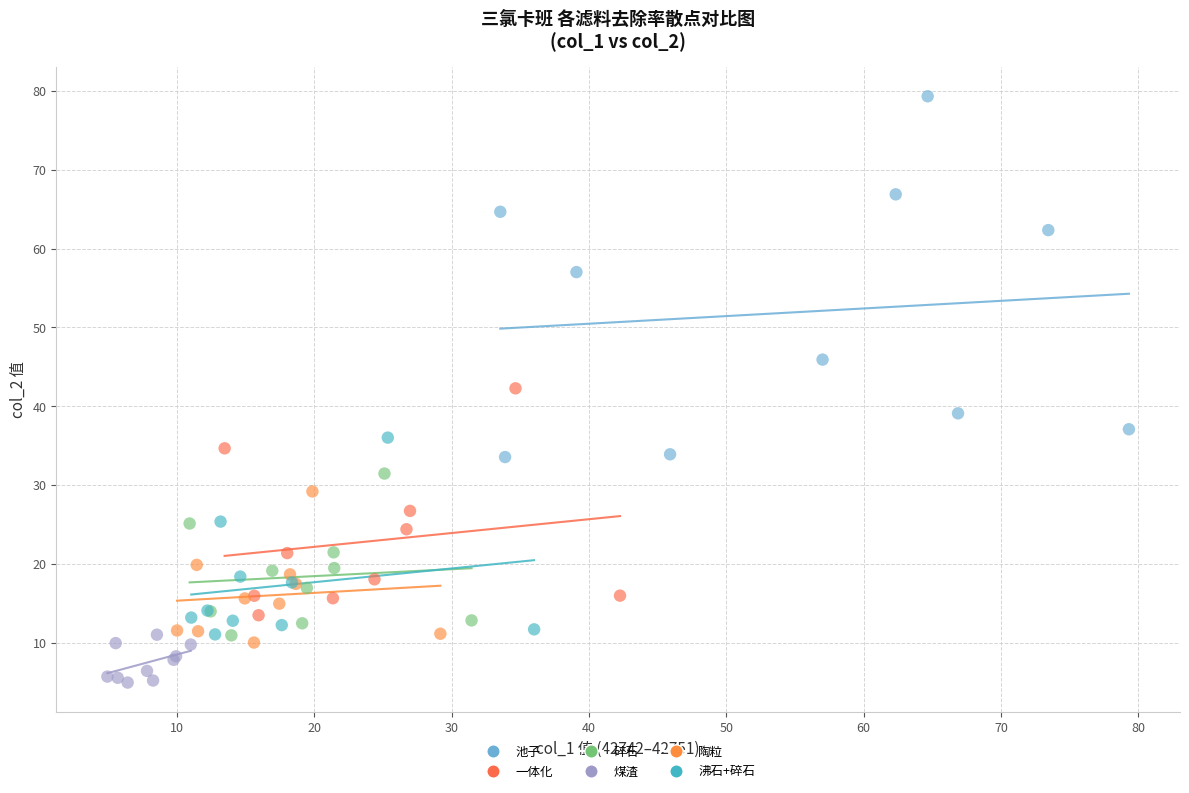

Which series contains the lowest Y value?

煤渣